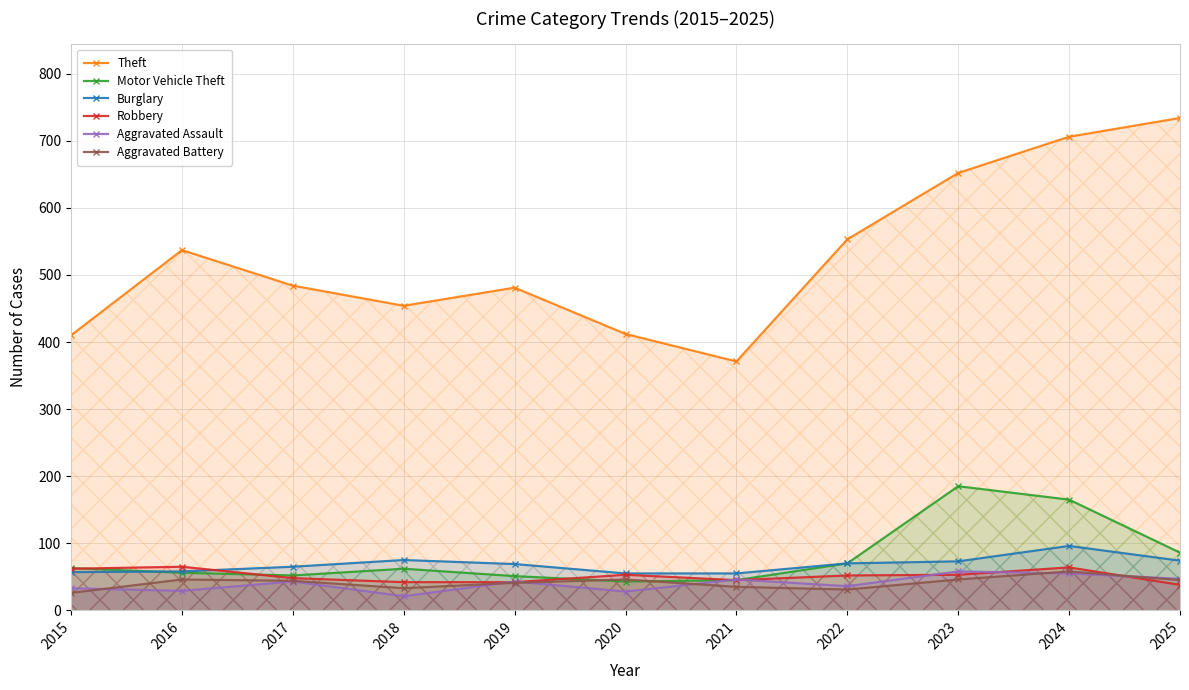

What is the difference between the Aggravated Assault values at 2023 and 2018?

37